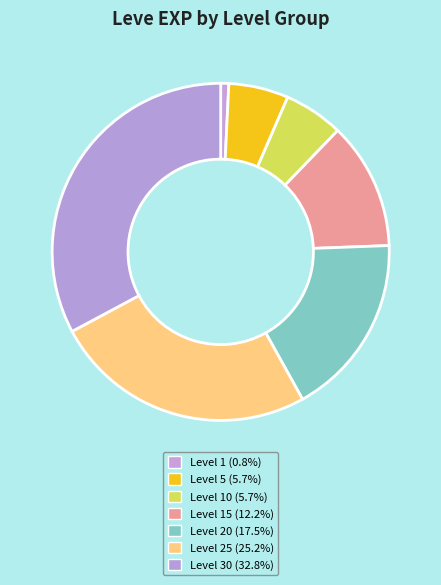

Is there any slice that represents more than half of the pie?

No